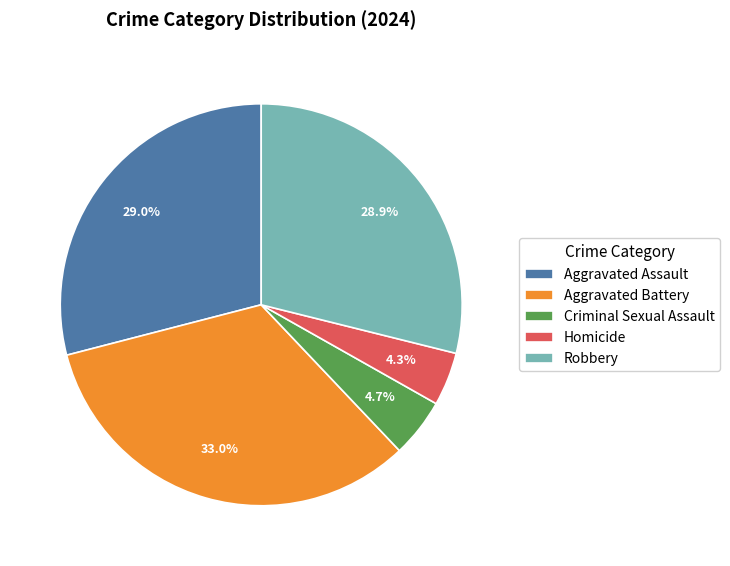

Is the sum of Homicide and Criminal Sexual Assault greater than half?

No